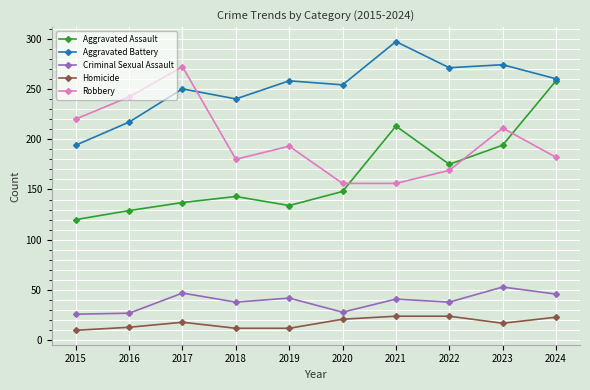

How many series are shown in this chart?

5